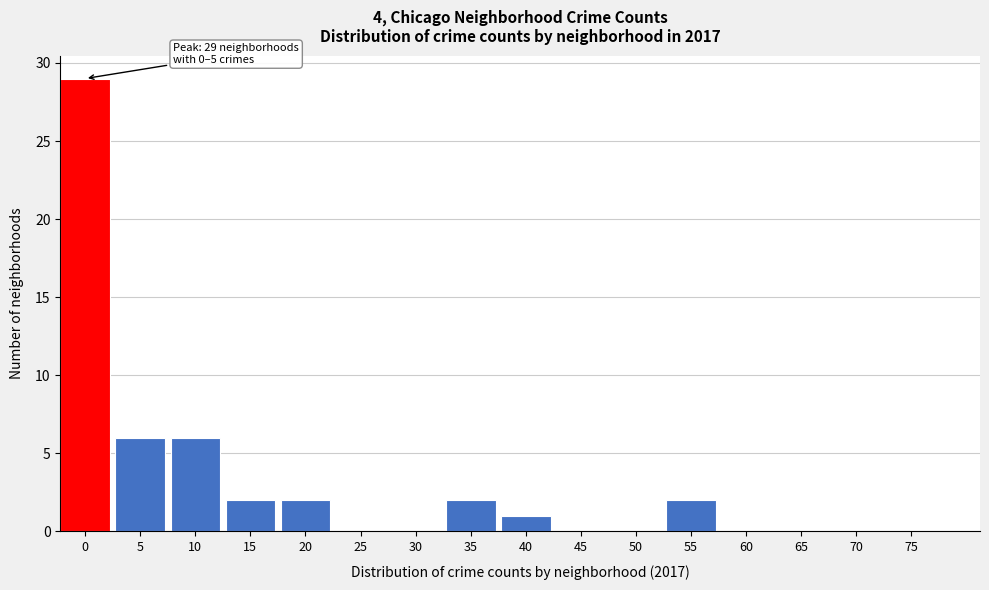

Reading right to left, extract all data points from this chart.

75=0	70=0	65=0	60=0	55=2	50=0	45=0	40=1	35=2	30=0	25=0	20=2	15=2	10=6	5=6	0=29